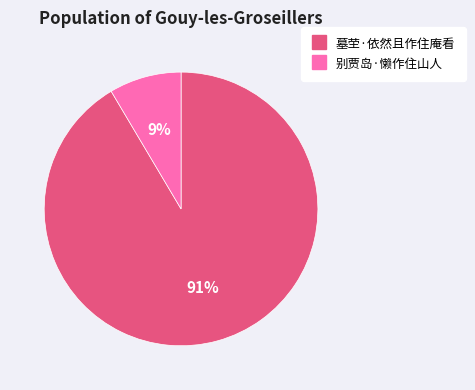

Combined, do 别贾岛·懒作住山人 and 墓茔·依然且作住庵看 account for over 50%?

Yes